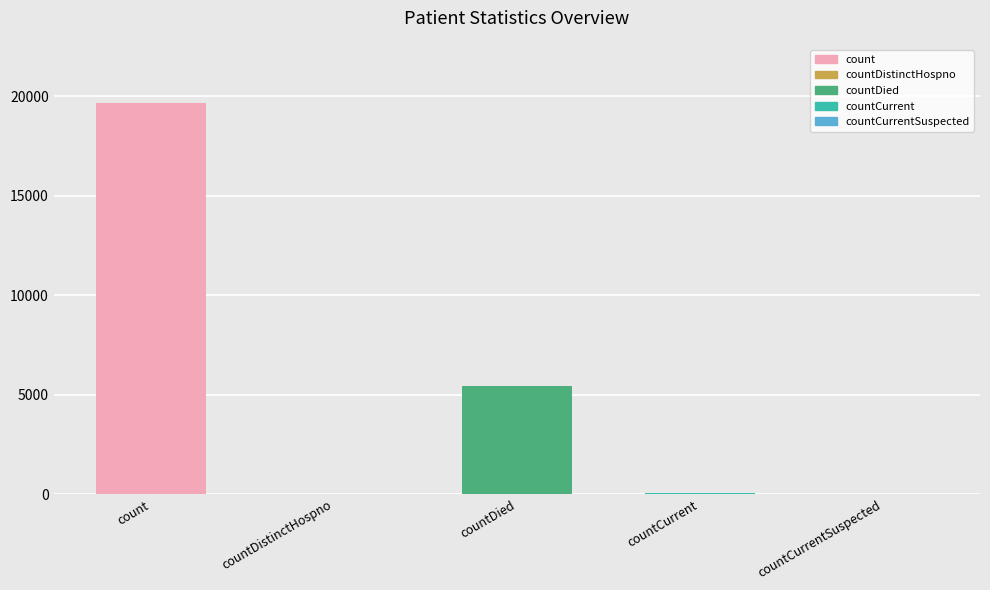

What is the difference between the values at countDistinctHospno and countDied?

5398